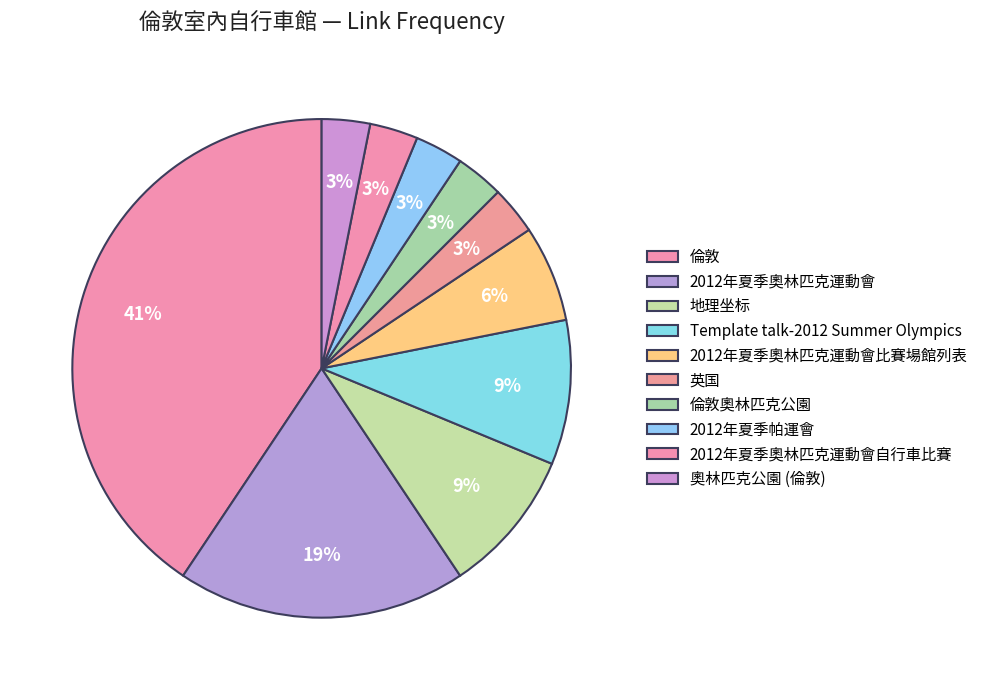

Combined, do 2012年夏季奧林匹克運動會 and 2012年夏季奧林匹克運動會自行車比賽 account for over 50%?

No